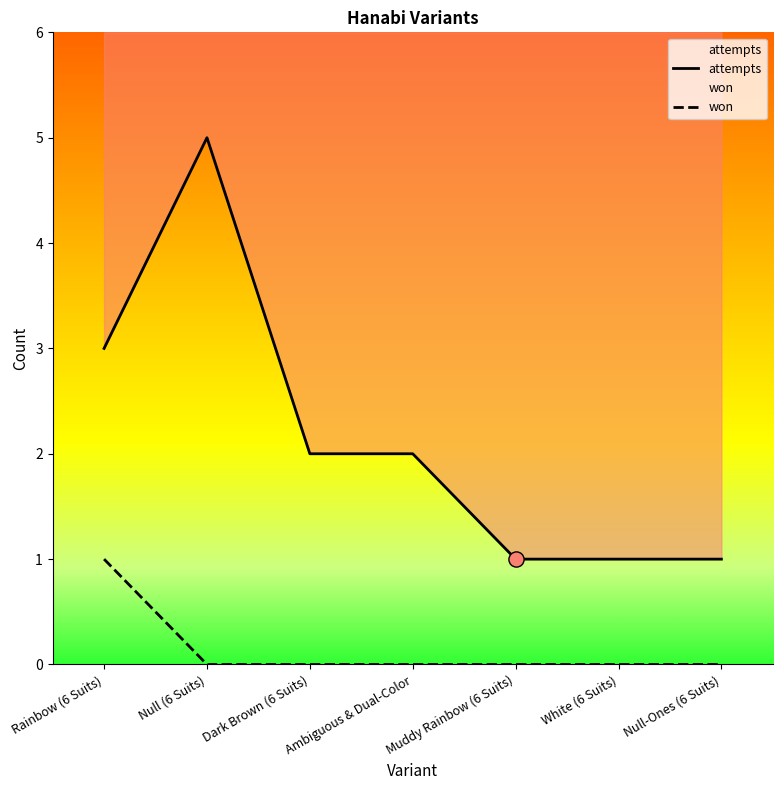

What is the total value across all series at Ambiguous & Dual-Color?

2